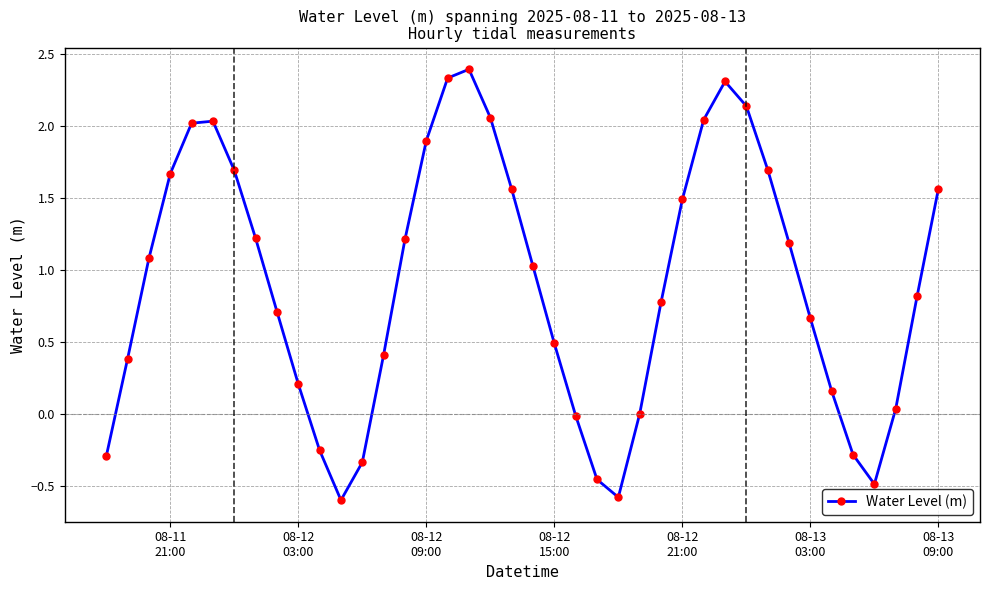

What is the value of the 14th point from the left?

0.4